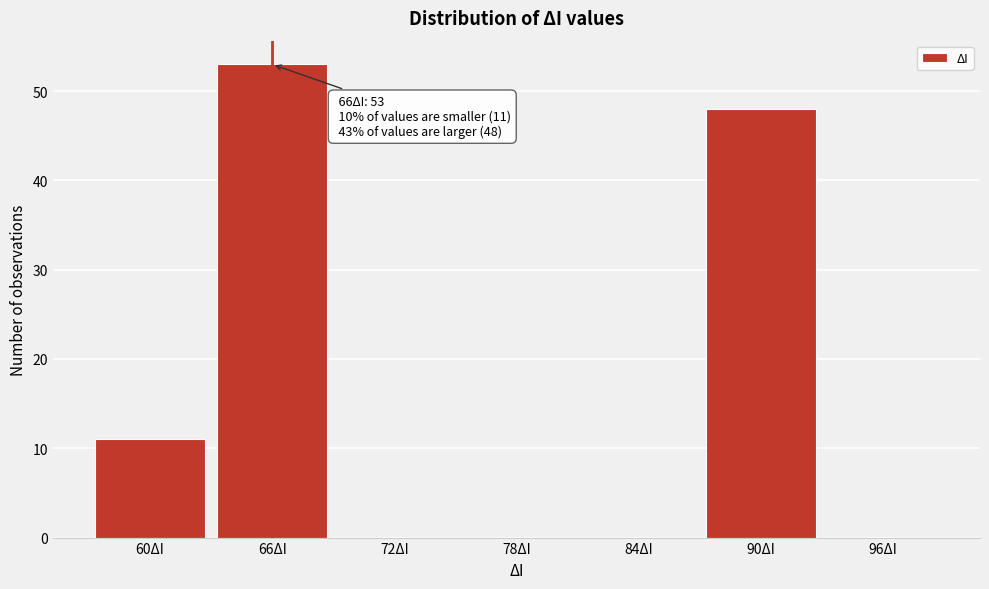

Reading left to right, transcribe all the data shown in this chart.

60ΔI=11	66ΔI=53	72ΔI=0	78ΔI=0	84ΔI=0	90ΔI=48	96ΔI=0